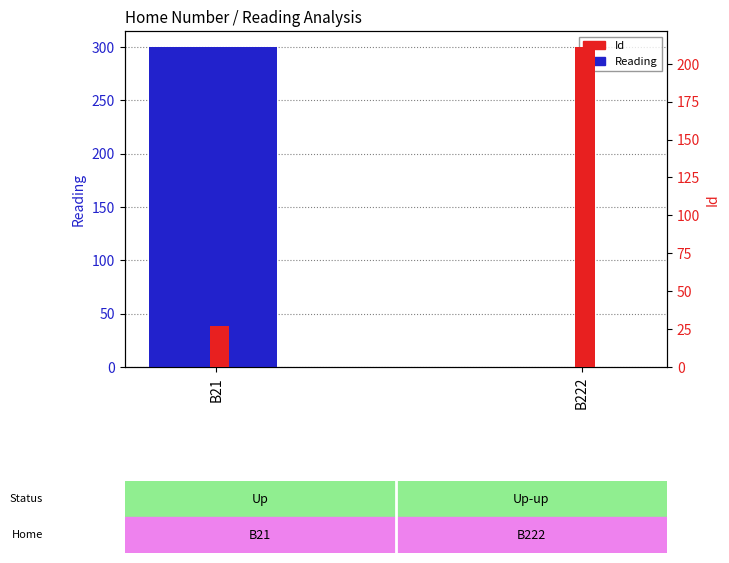

Which series has the largest range (max minus min)?

Reading